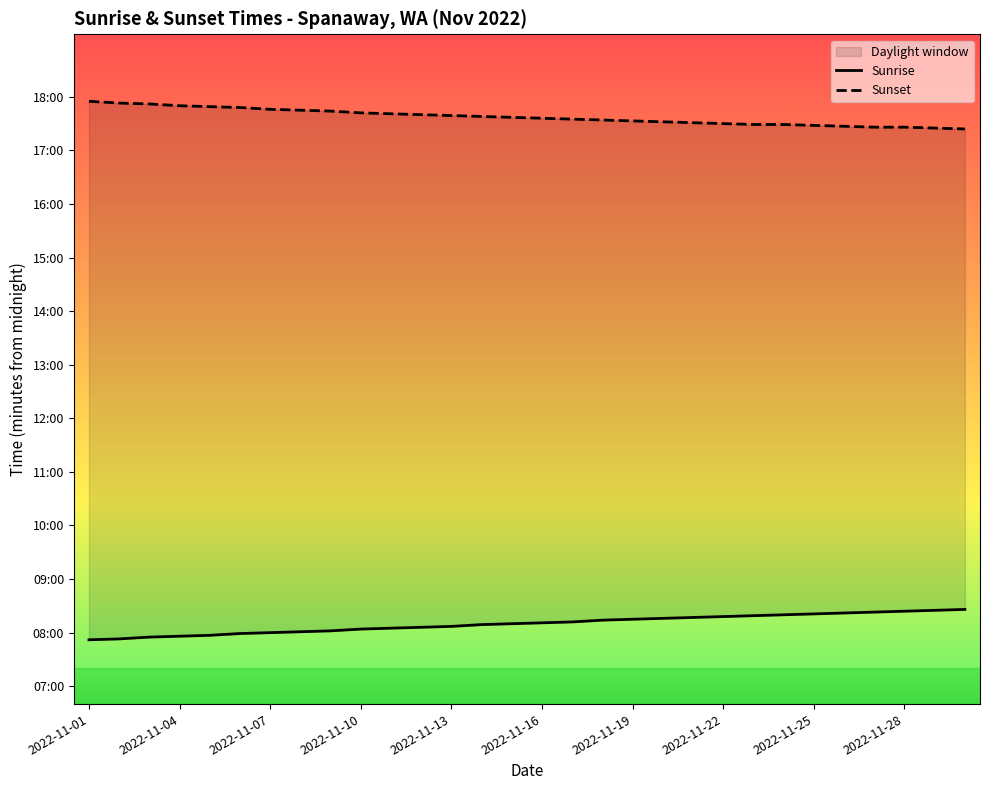

How many data points does each series have?

30